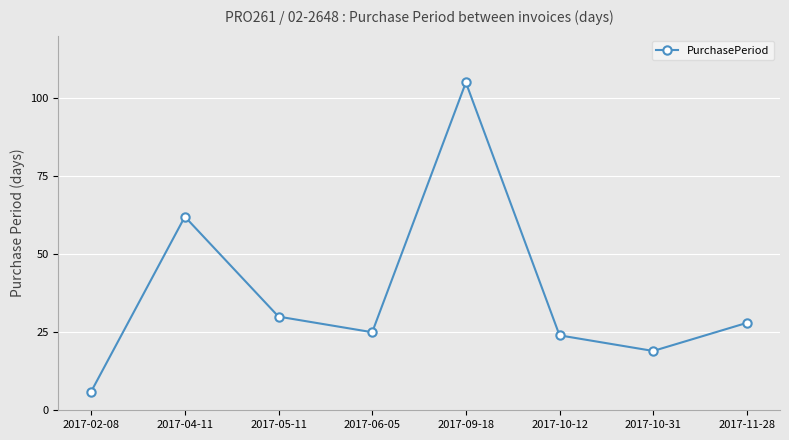

Is it true that the value at 2017-10-12 is 24?

True